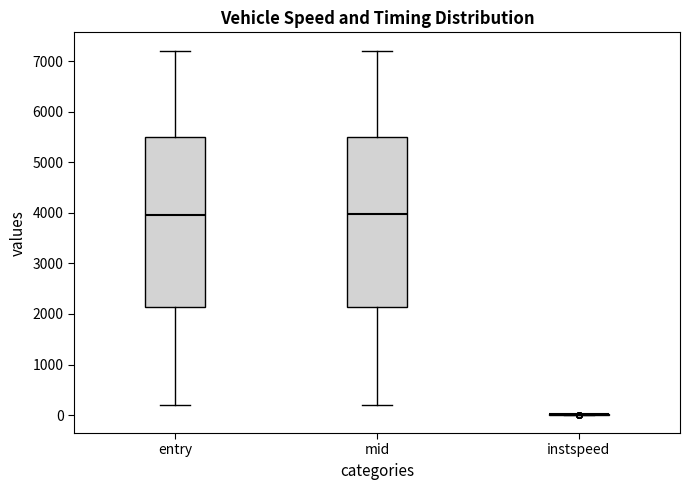

Where does the upper whisker of the box for mid end on the y-axis? The values are not printed on the chart, so give them approximately, as read against the axis.

7200